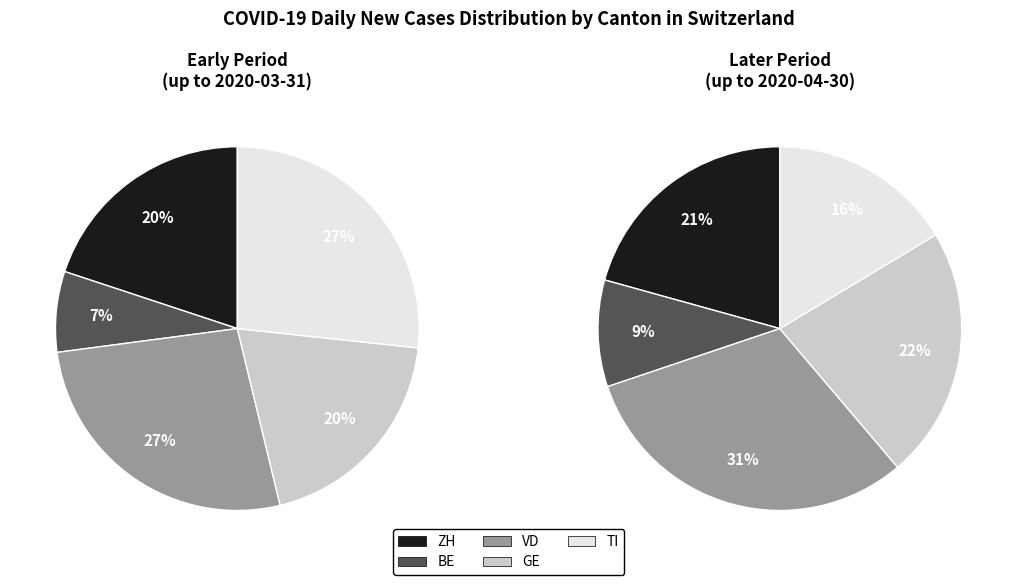

Is there a majority slice in this chart?

No